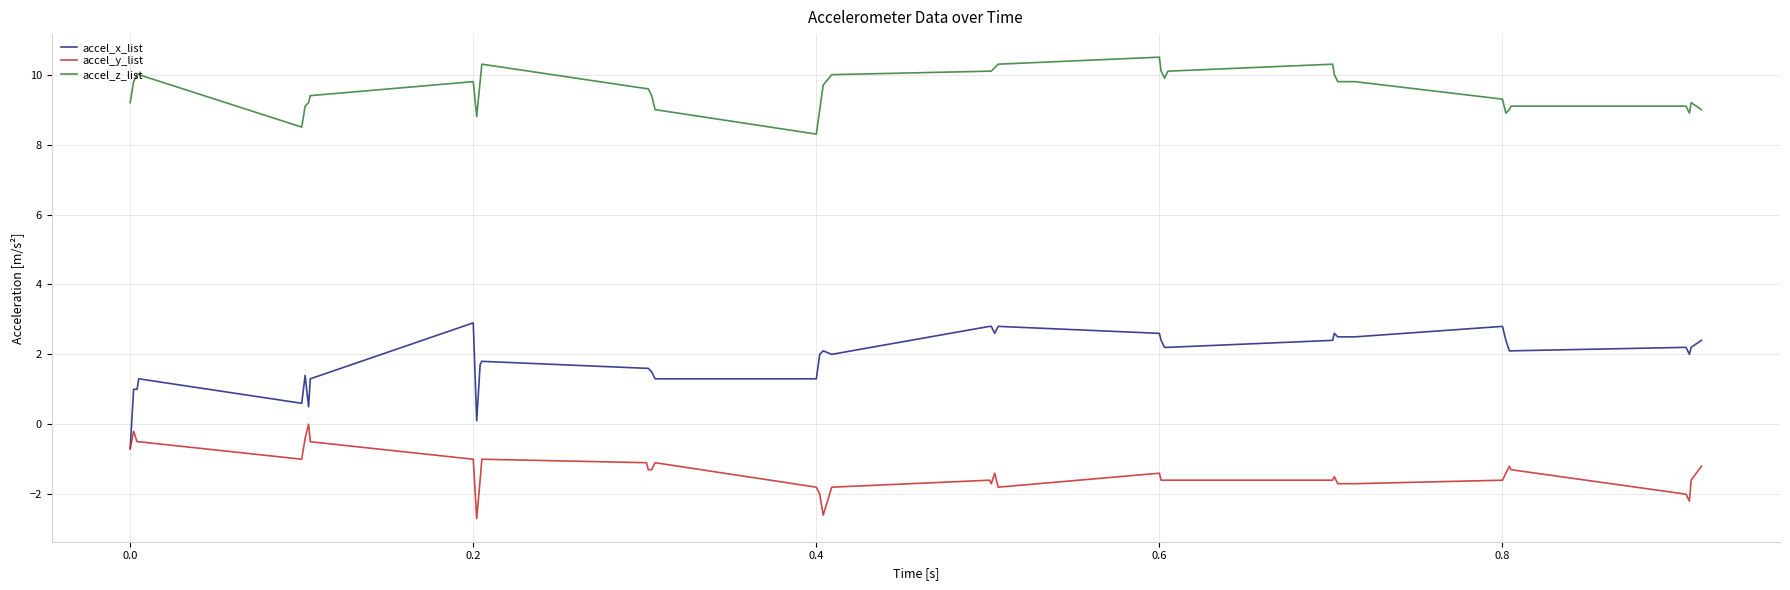

How many lines are shown in the chart?

3